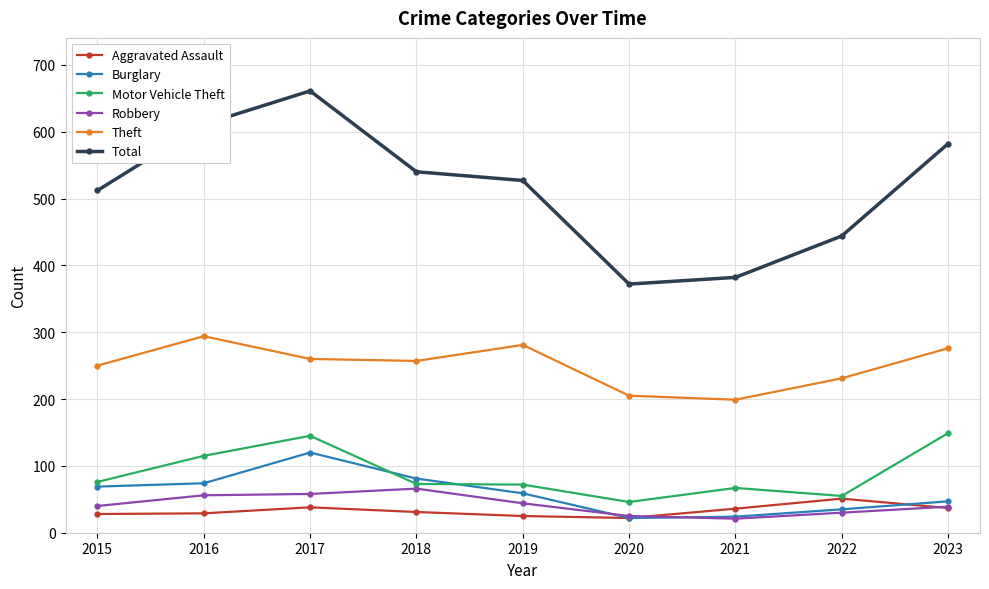

What is the average value of the Robbery series?

42